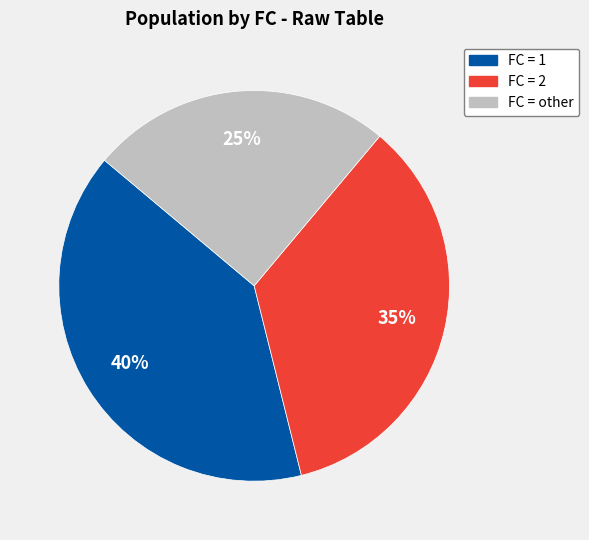

The FC = 2 slice represents 28% of the pie. True or false?

False